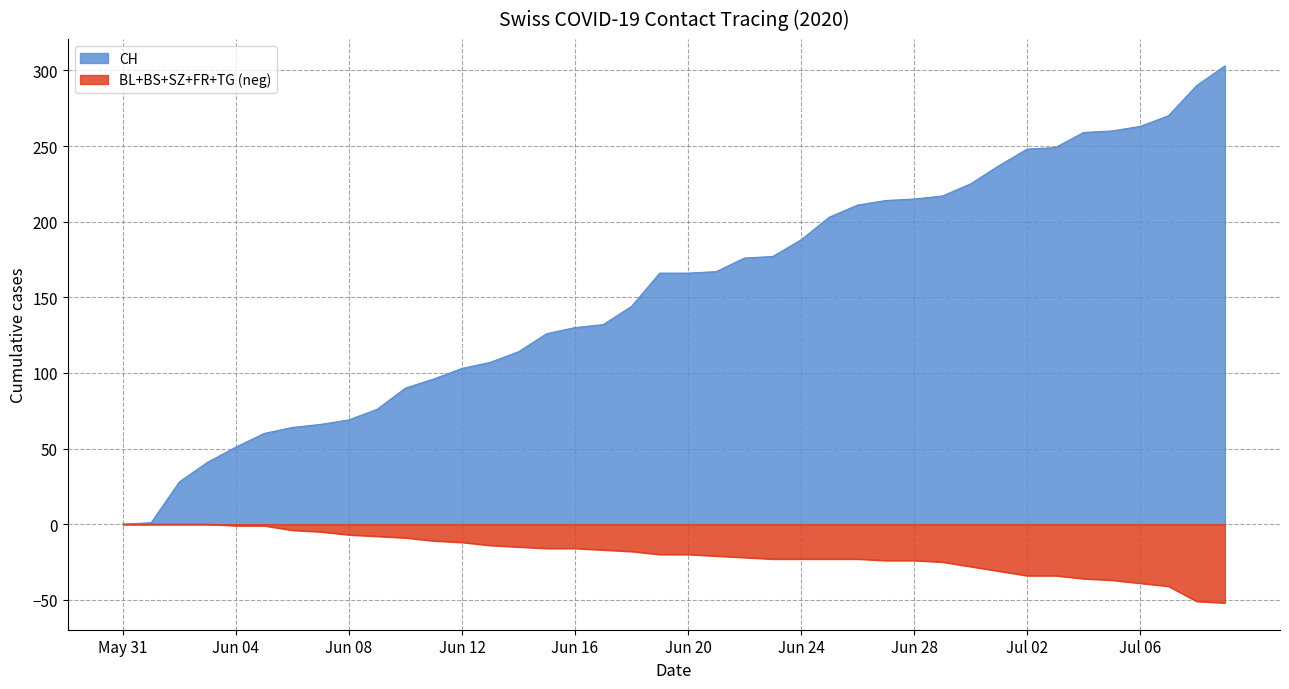

What are all the series names shown in the legend?

CH, BL+BS+SZ+FR+TG (neg)